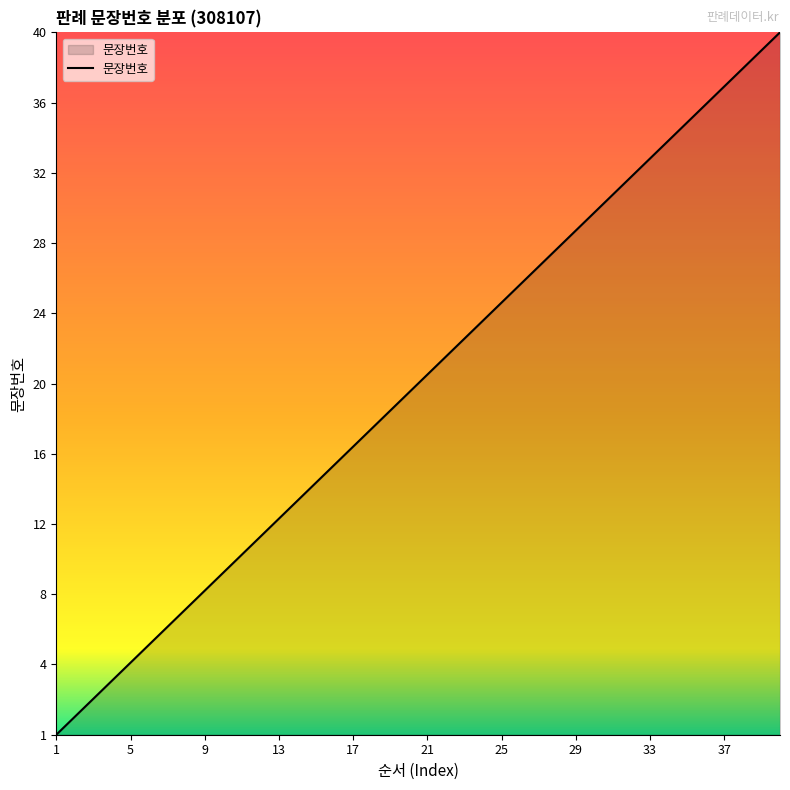

Does the chart display data point markers on the line(s)?

No